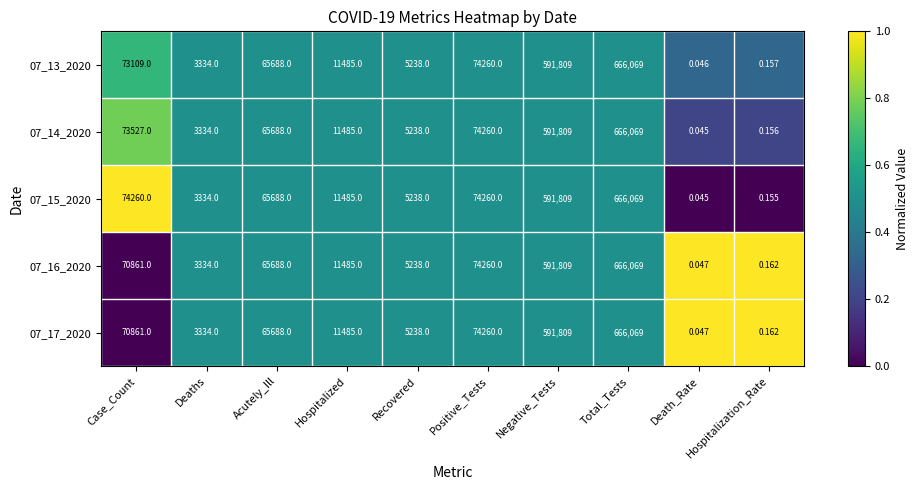

Where is 07_14_2020 nearest to the value 333034?

Positive_Tests